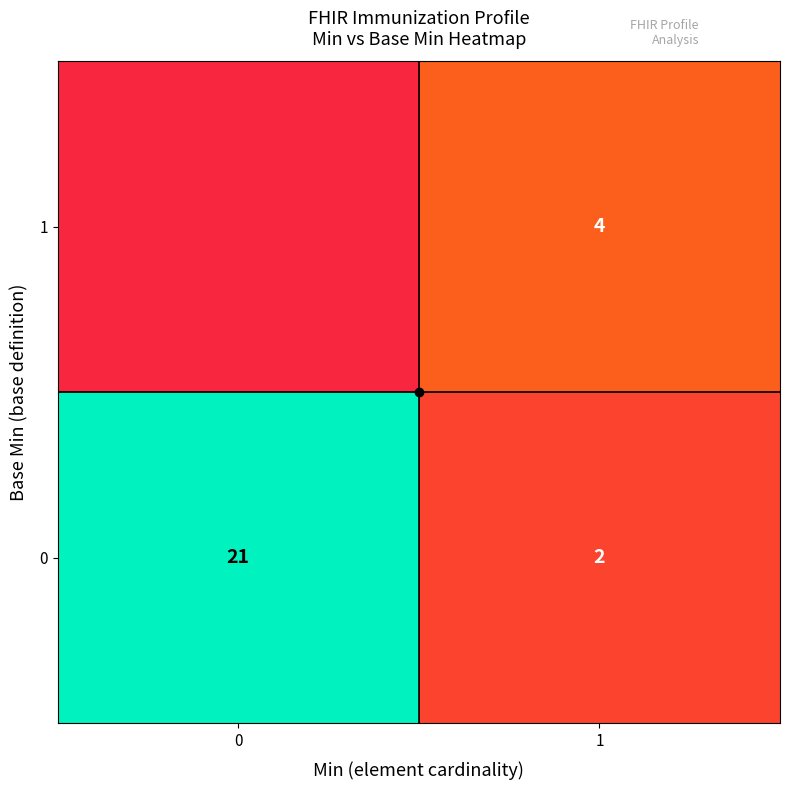

How many values in the row_1 series exceed 0?

1